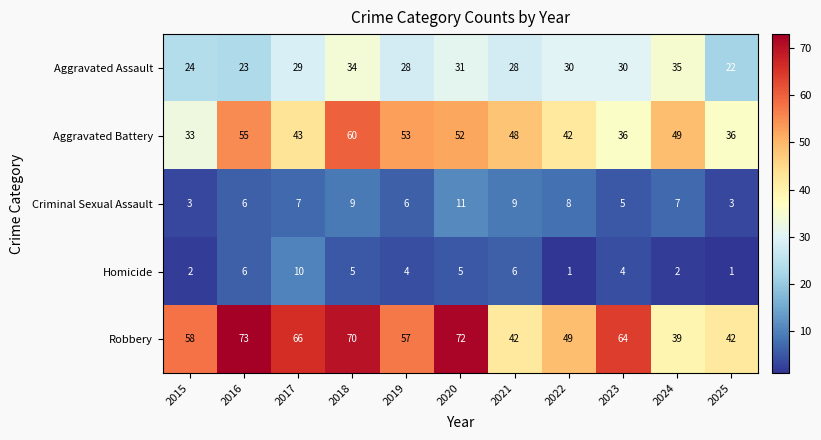

The value of Aggravated Battery at 2020 is 52. True or false?

True